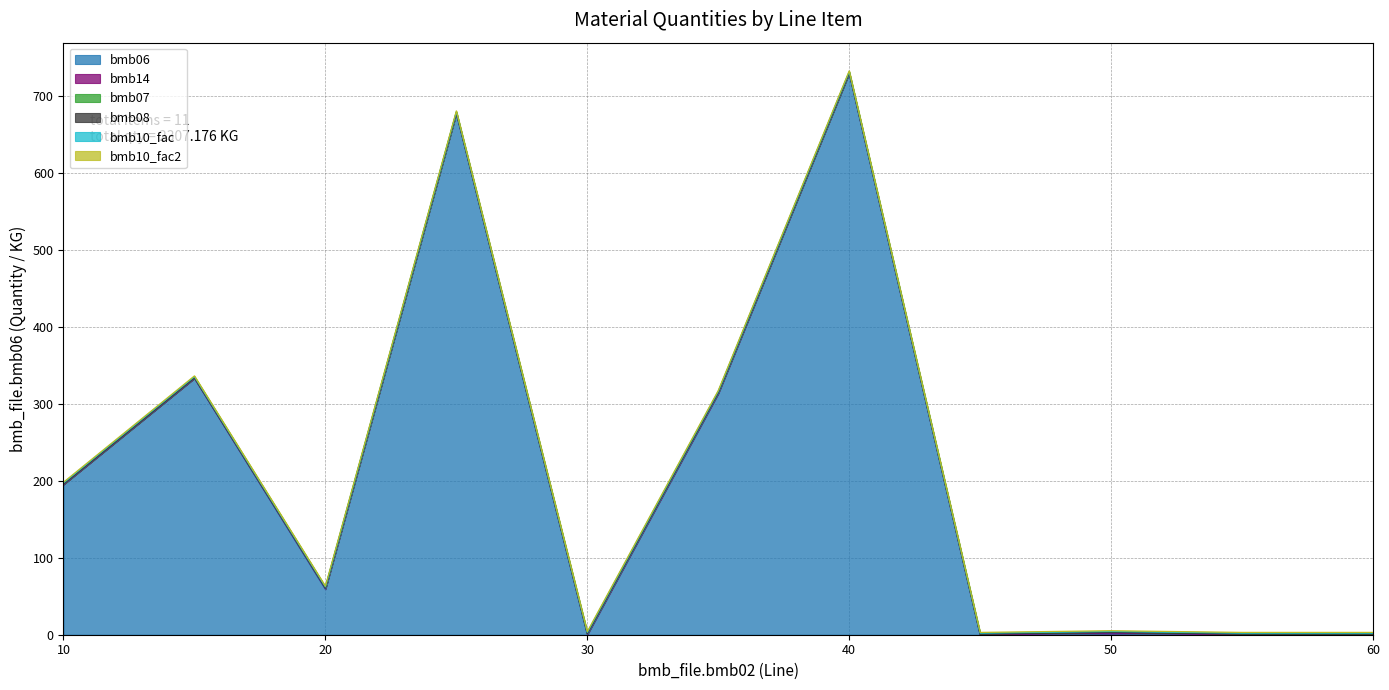

What is the total value across all series at 20?

63.0